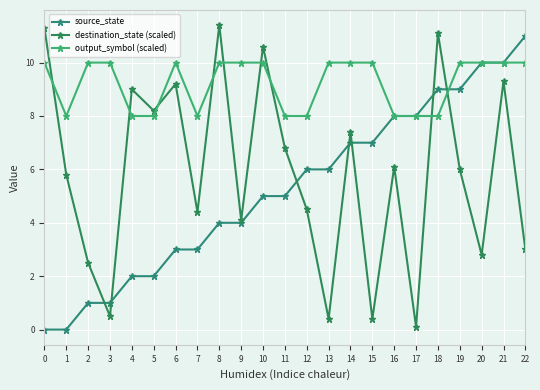

Where is the first local maximum for output_symbol (scaled)?

6